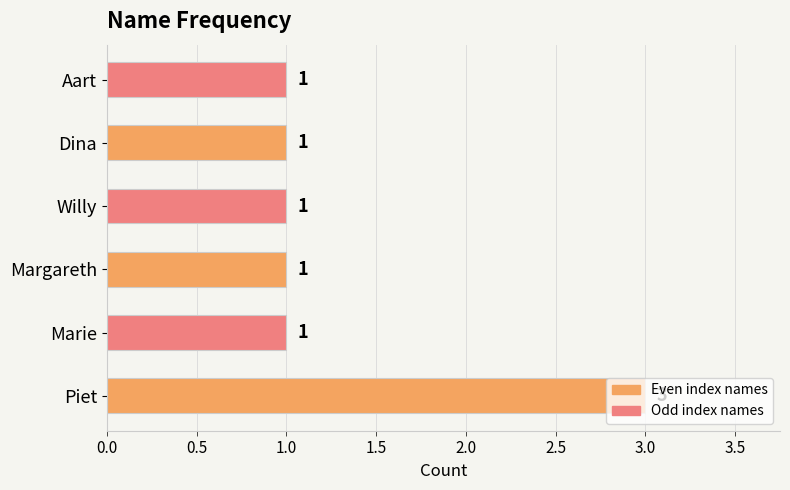

What is the greatest value displayed?

3